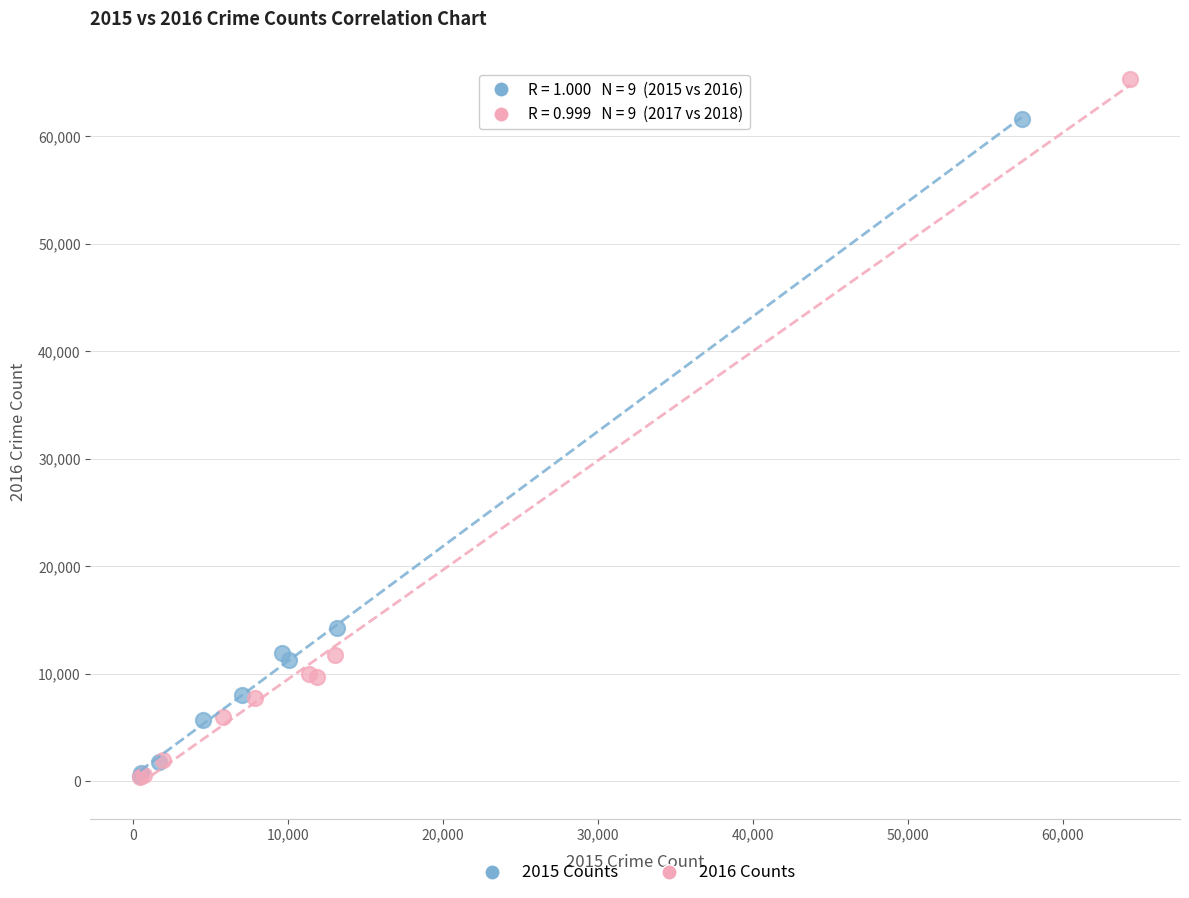

Which series has the largest Y range (max minus min)?

2016 Counts